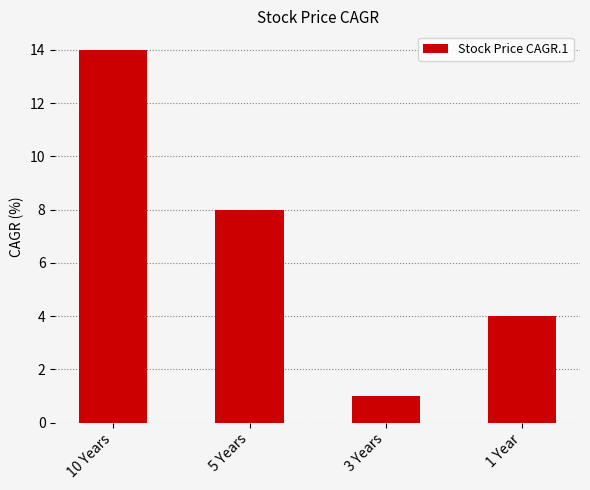

What is the difference between the maximum and second lowest values?

10